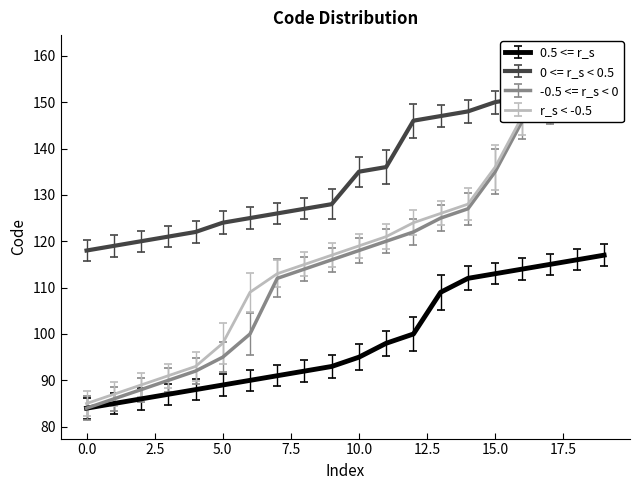

What are all the series names shown in the legend?

0.5 <= r_s, 0 <= r_s < 0.5, -0.5 <= r_s < 0, r_s < -0.5